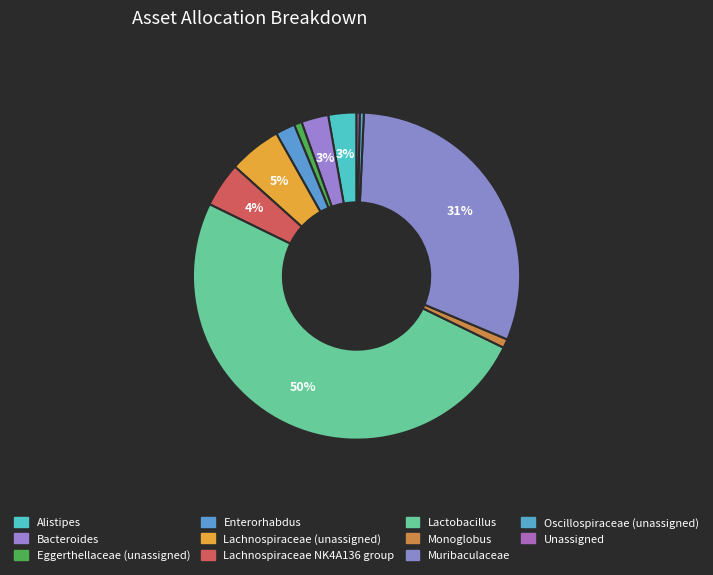

Rank the categories by value from highest to lowest.

Lactobacillus, Muribaculaceae, Lachnospiraceae (unassigned), Lachnospiraceae NK4A136 group, Alistipes, Bacteroides, Enterorhabdus, Monoglobus, Eggerthellaceae (unassigned), Oscillospiraceae (unassigned), Unassigned